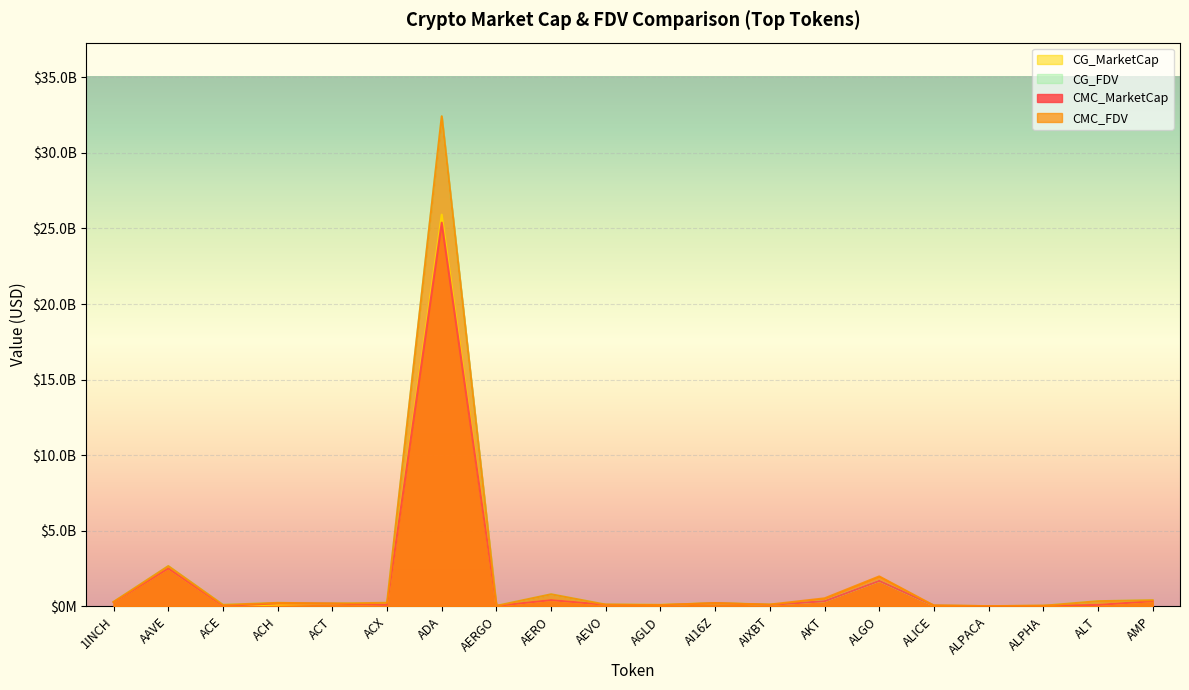

Is it true that CMC_FDV equals 351475069 at ACX?

False